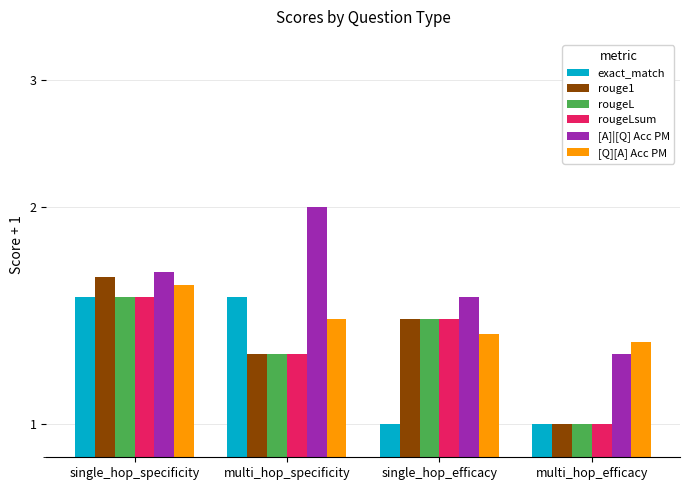

Is the value of exact_match at multi_hop_efficacy greater than the value of [A]|[Q] Acc PM at multi_hop_efficacy?

No